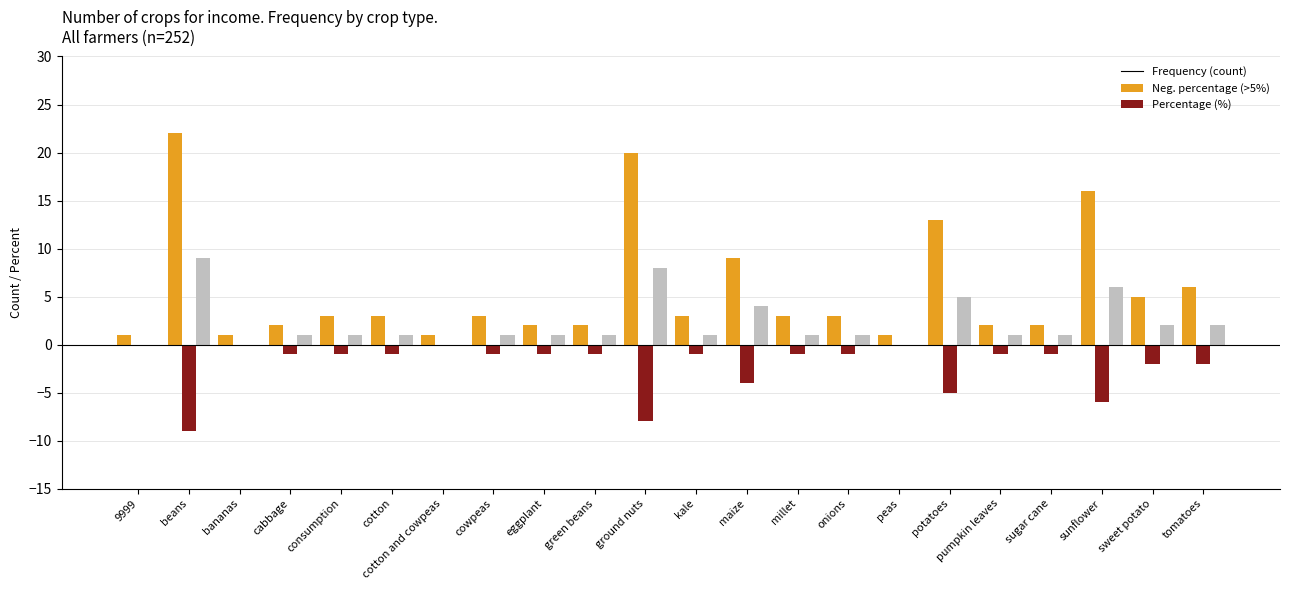

What is the total value across all series at consumption?

3